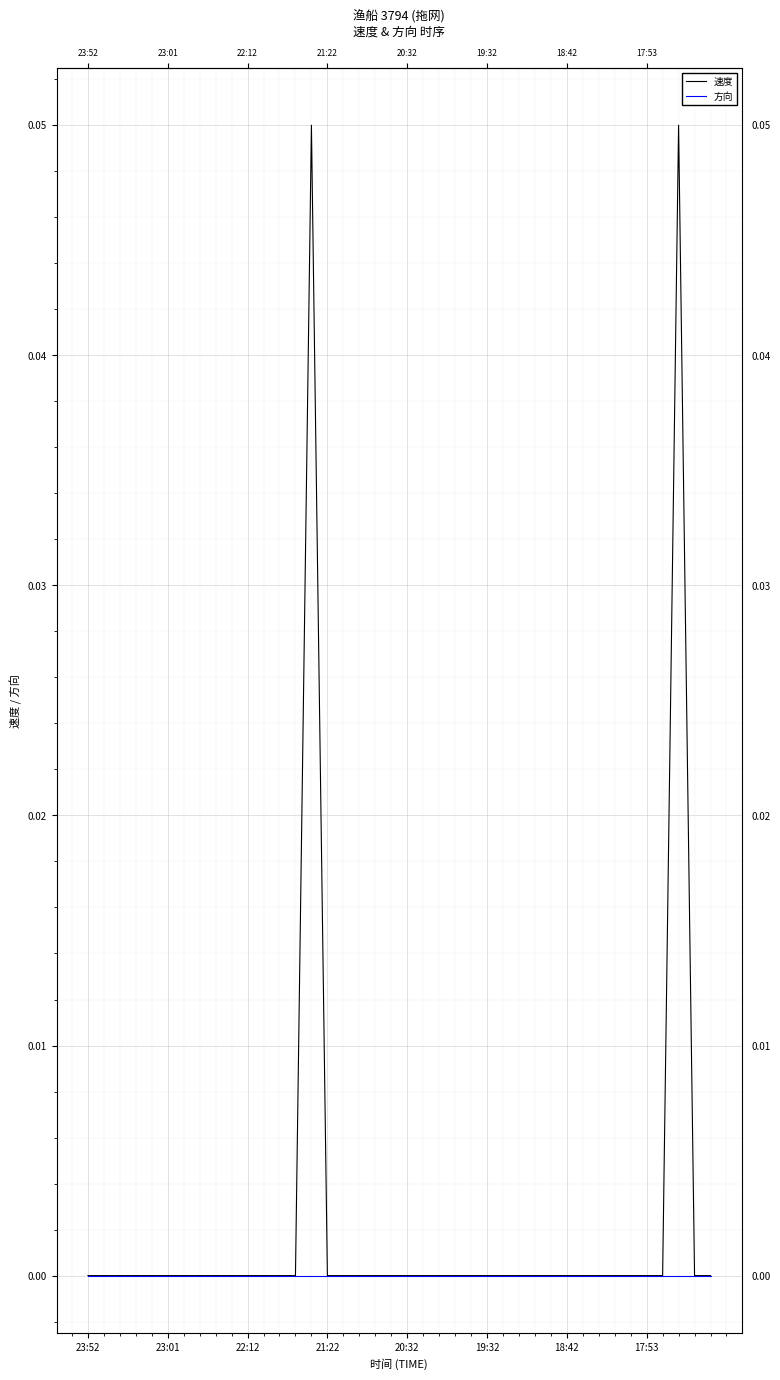

Rank the series by their maximum value, from lowest to highest.

方向, 速度